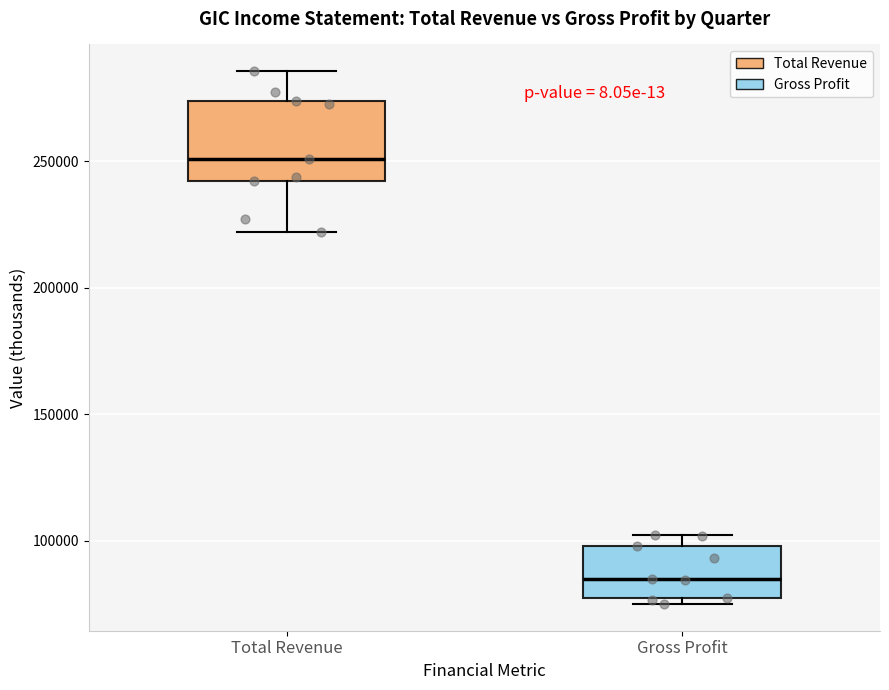

Where does the lower whisker of the box for Total Revenue end on the y-axis? The values are not printed on the chart, so give them approximately, as read against the axis.

220000